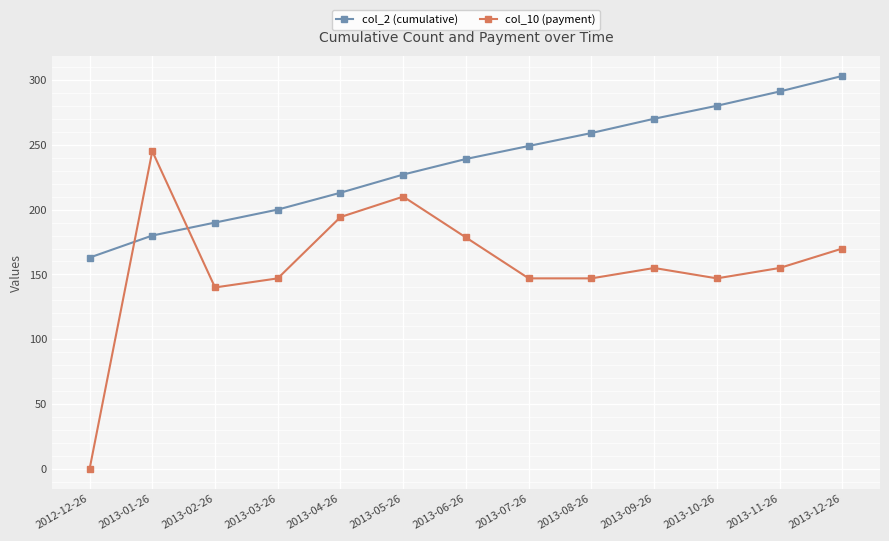

What position from the left is 2013-09-26?

10